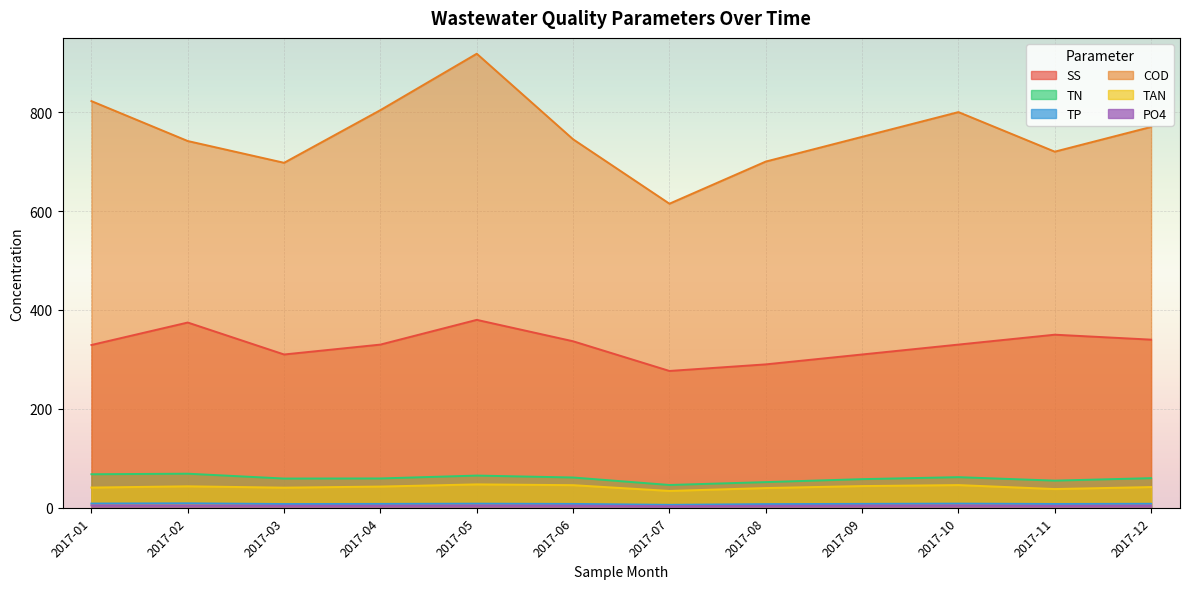

Which series has the widest spread of values?

COD